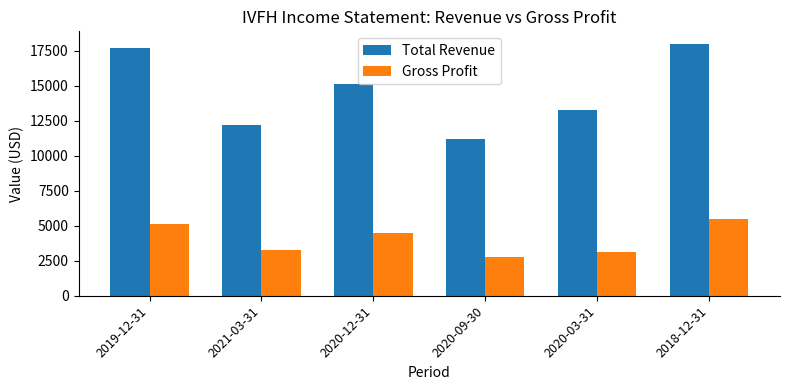

What are all the series names shown in the legend?

Total Revenue, Gross Profit